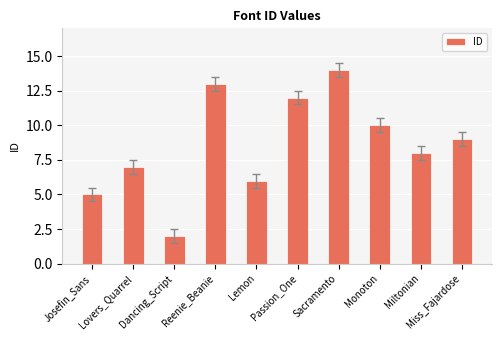

True or false: the data shows 6 at Sacramento.

False